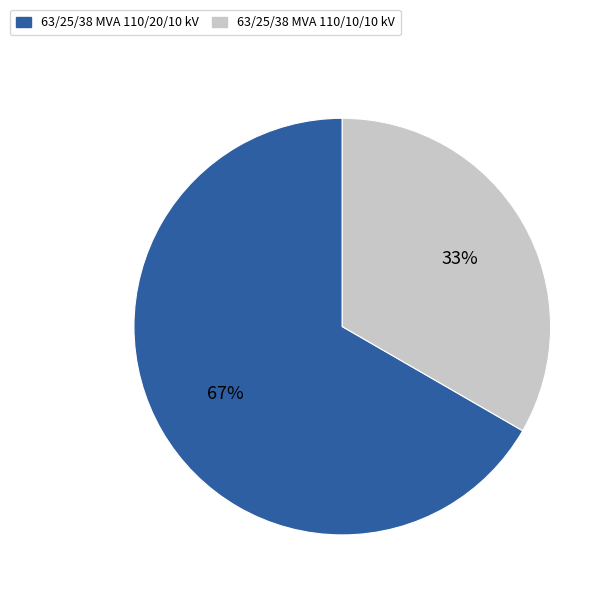

True or false: 63/25/38 MVA 110/20/10 kV accounts for 76% of the total.

False